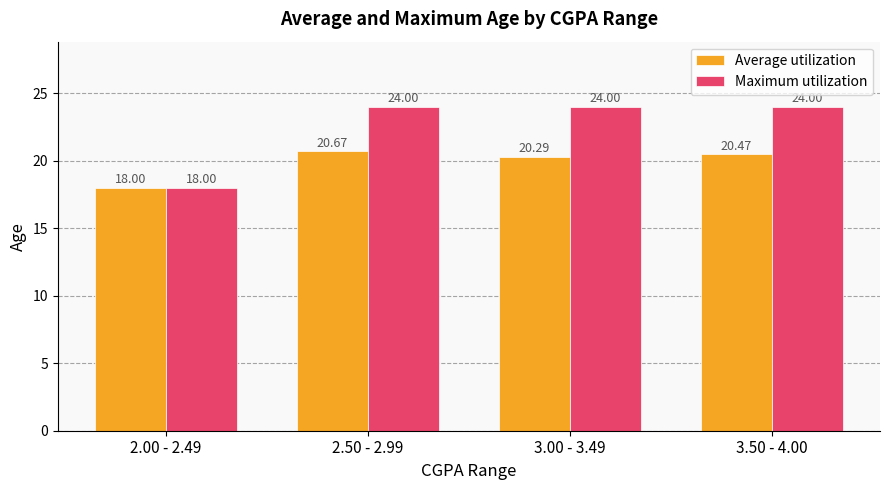

True or false: Maximum utilization has a value of 8.9 at 2.50 - 2.99.

False